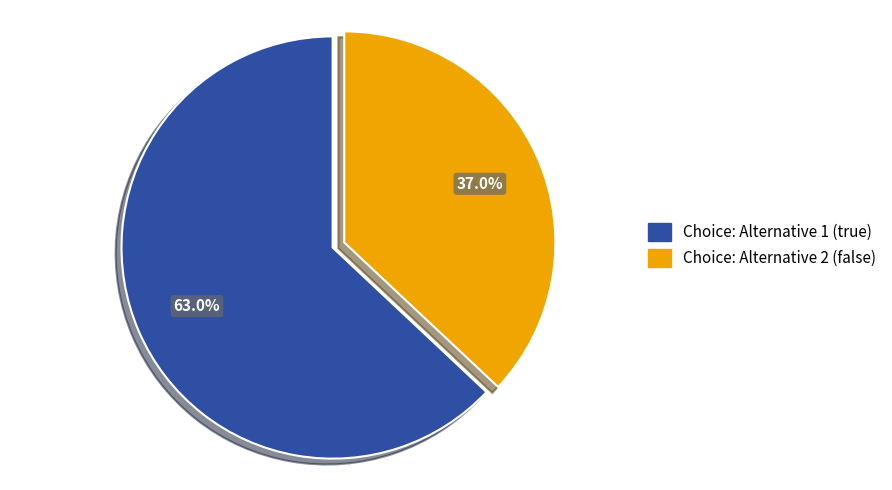

Count the number of slices in the pie.

2